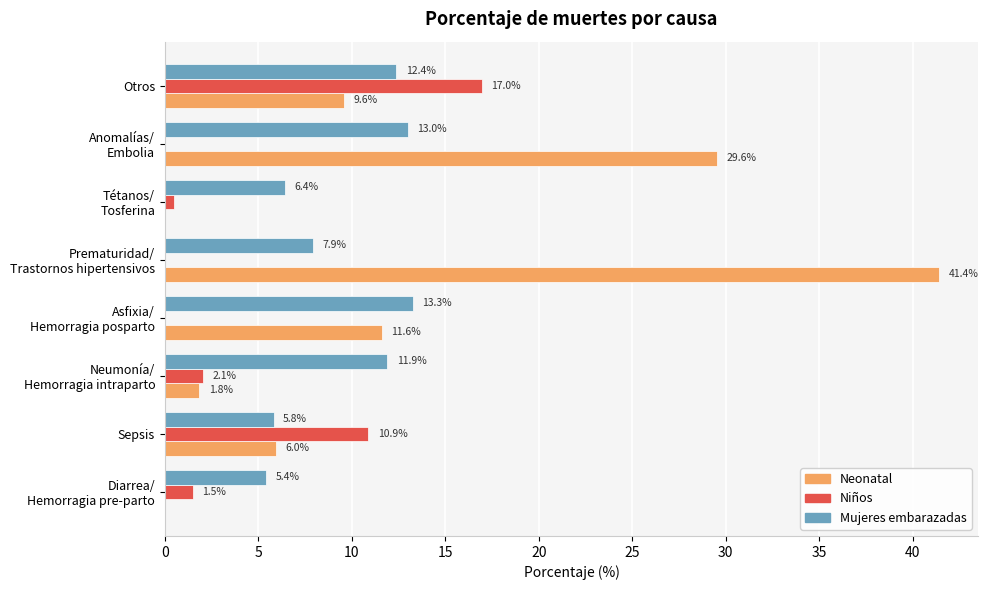

True or false: Mujeres embarazadas has a value of 12.4 at Otros.

True